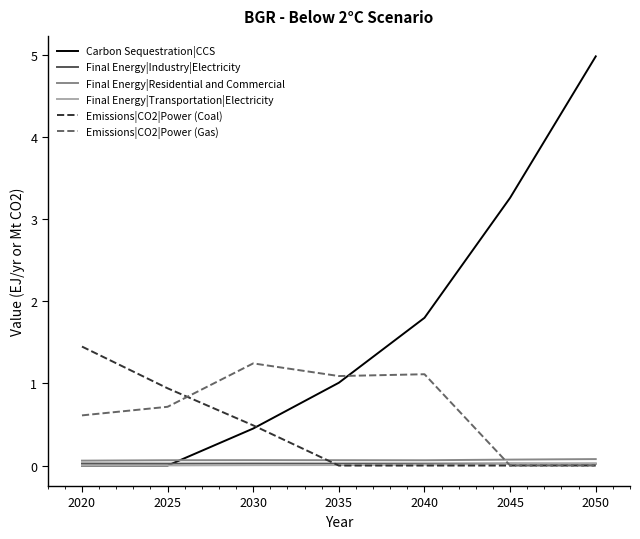

At which label is Carbon Sequestration|CCS closest to 2?

2040